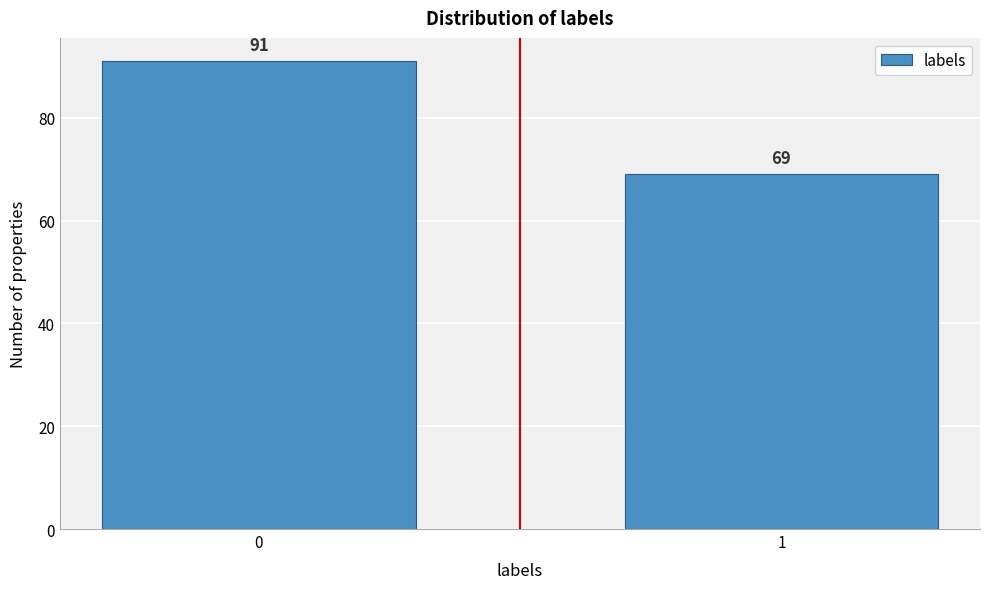

Reading right to left, transcribe all the data shown in this chart.

69	91